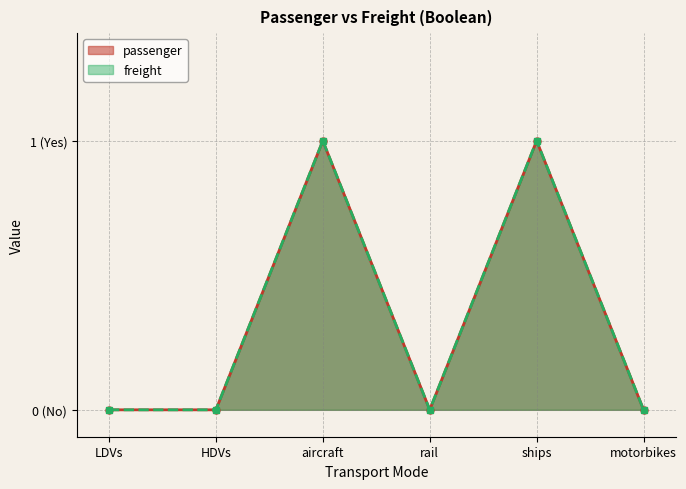

How many passenger values are between 0 and 1?

6